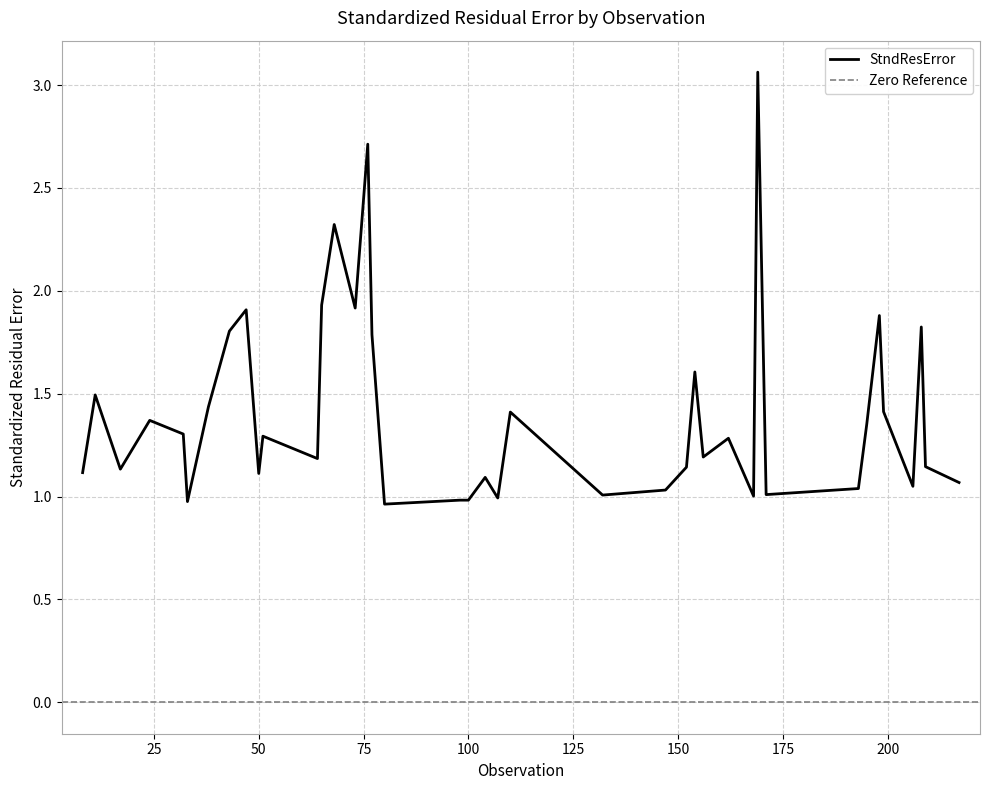

Between 77 and 168, which is larger?

77